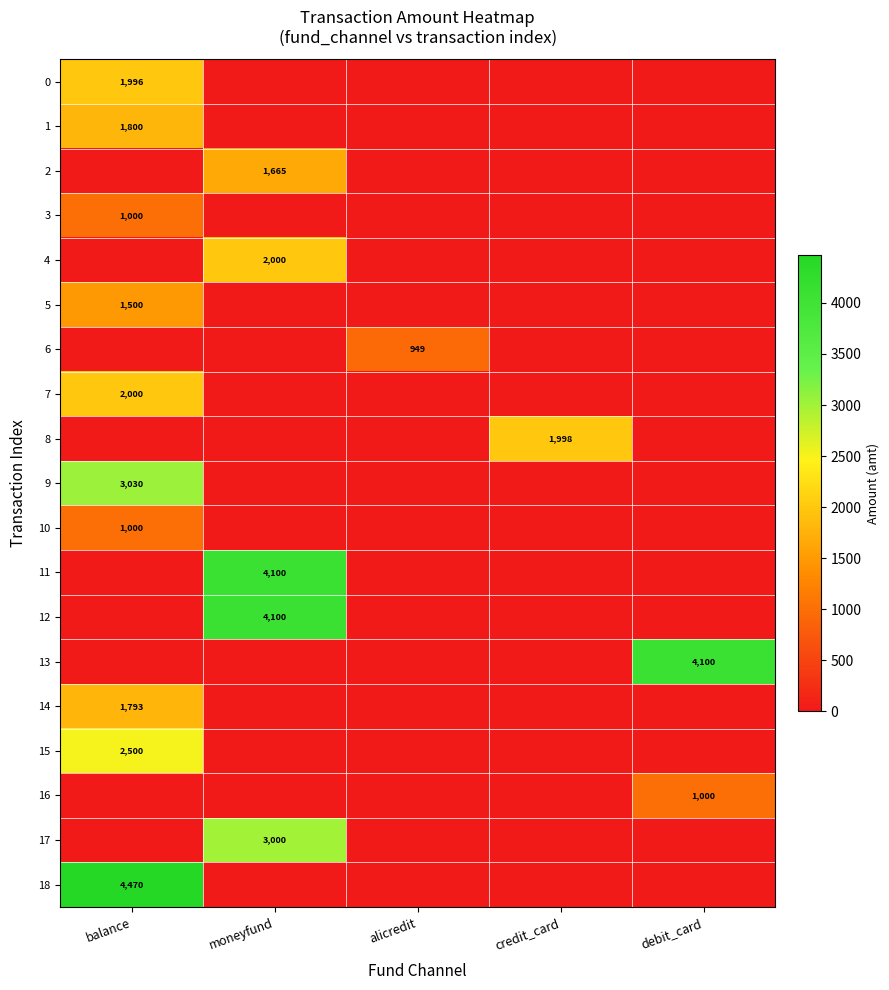

What is the total value across all series at debit_card?

5100.0